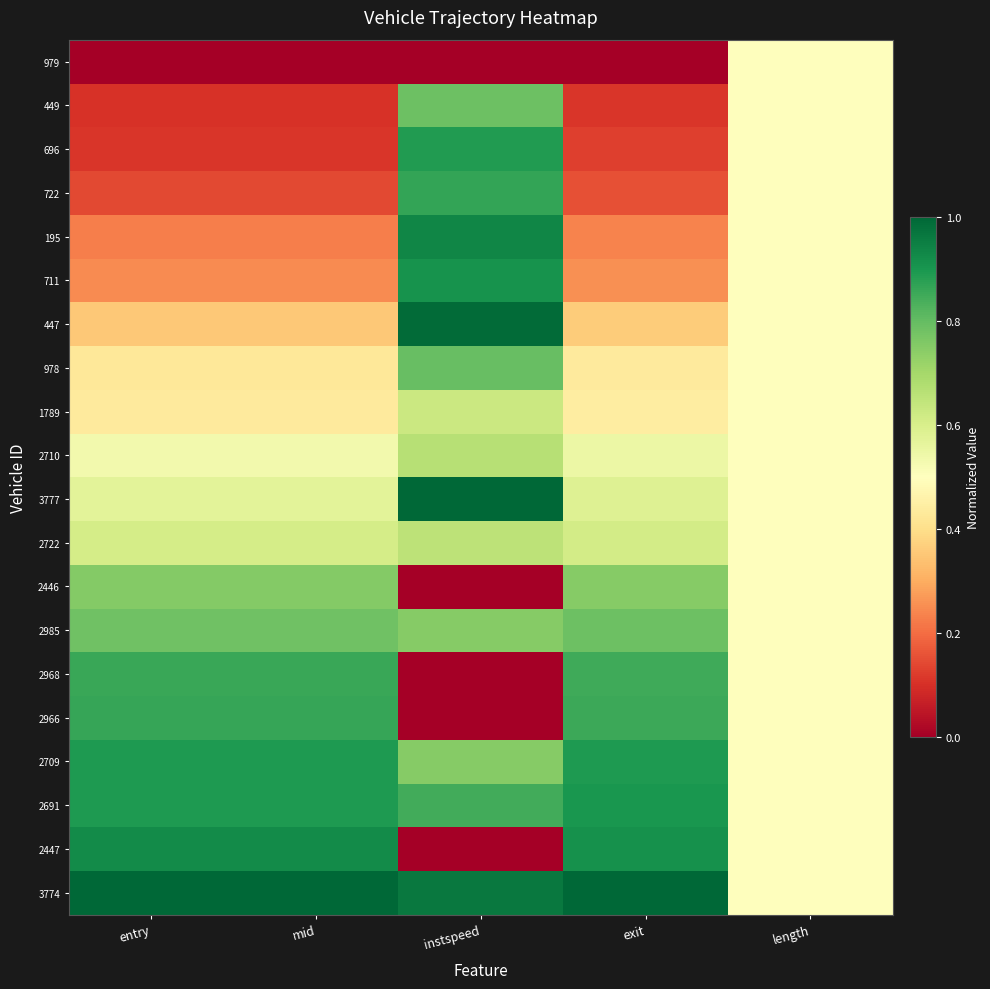

Rank the series at entry from highest to lowest value.

3774, 2447, 2691, 2709, 2966, 2968, 2985, 2446, 2722, 3777, 2710, 1789, 978, 447, 711, 195, 722, 696, 449, 979